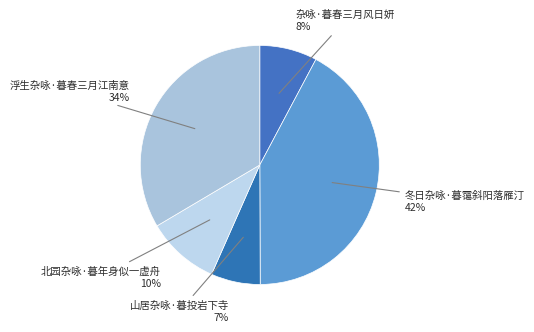

The 杂咏·暮春三月风日妍 slice represents 8% of the pie. True or false?

True